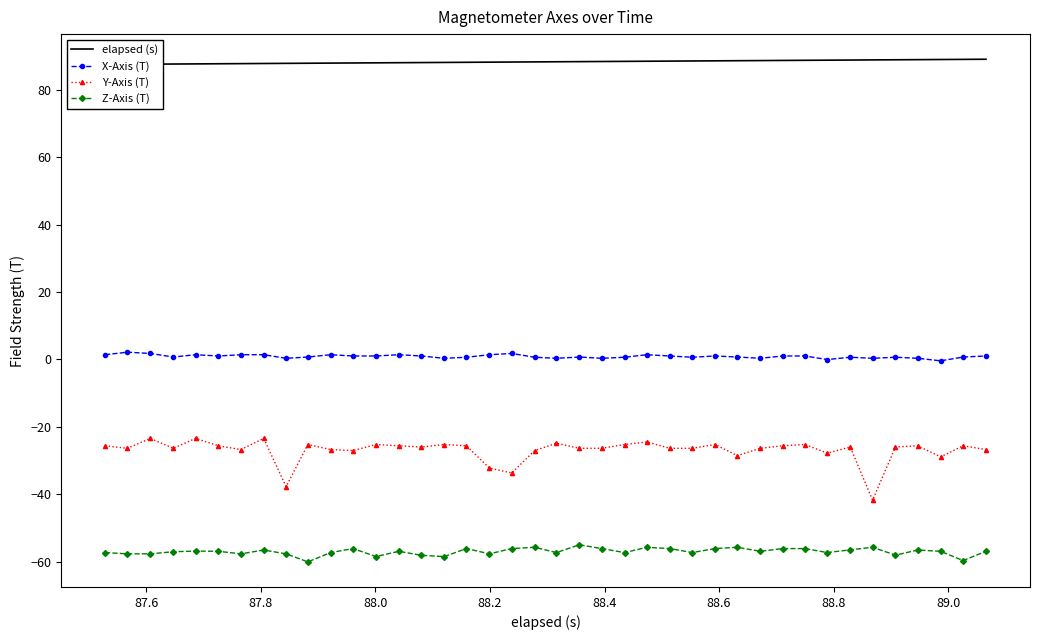

True or false: X-Axis (T) and Y-Axis (T) intersect in this chart.

False